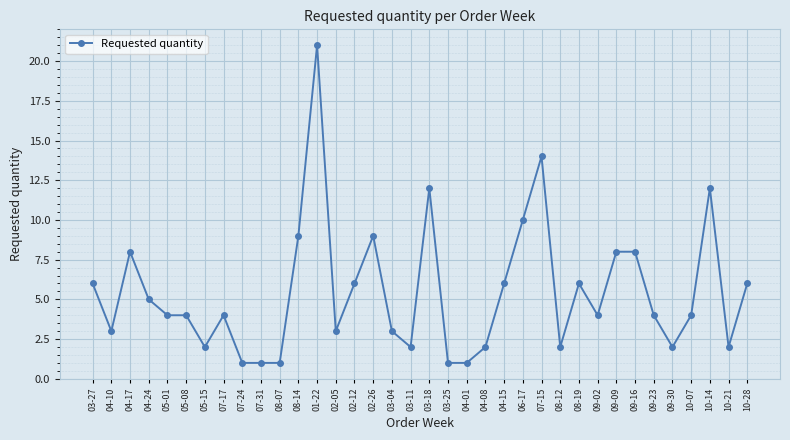

What is the difference between the second highest and minimum values?

13